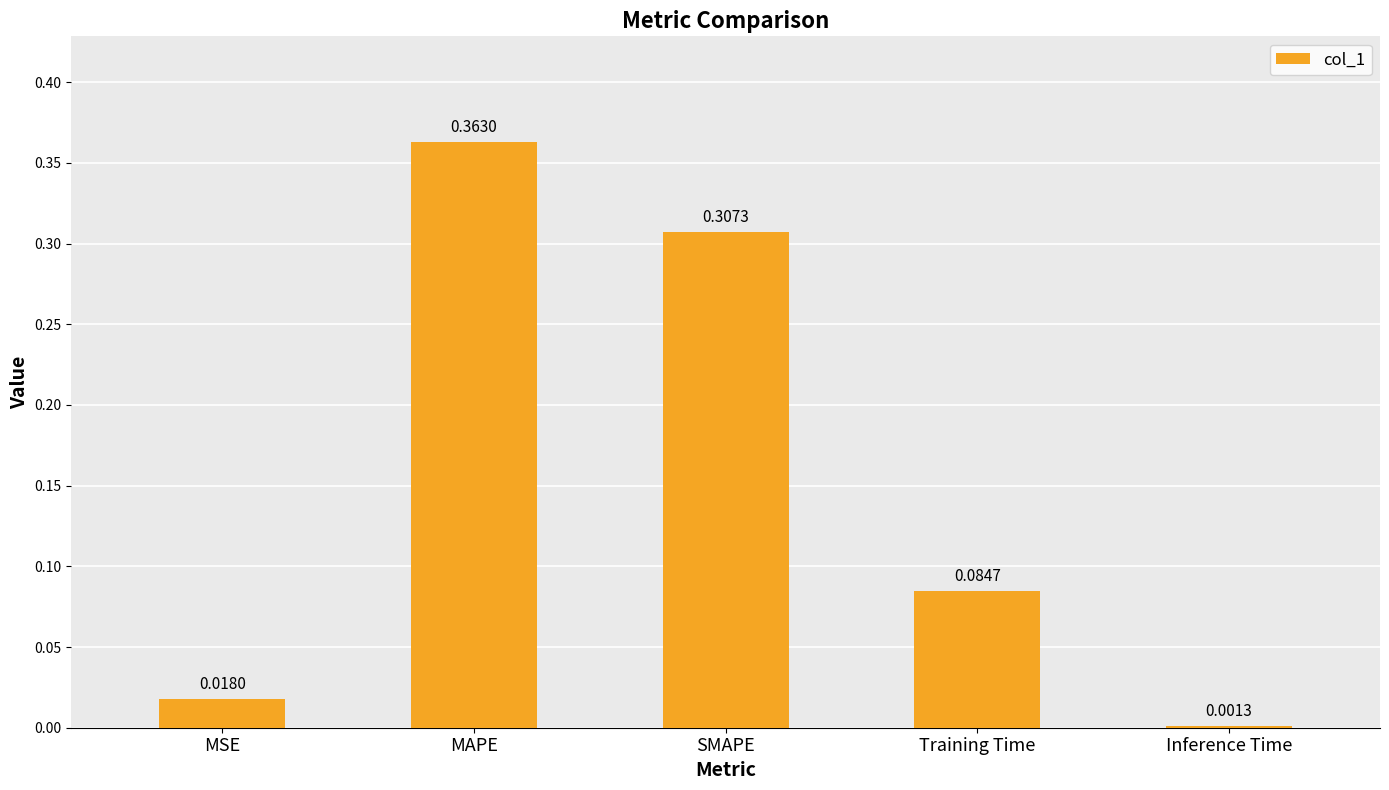

Where is the data nearest to the value 0?

Inference Time